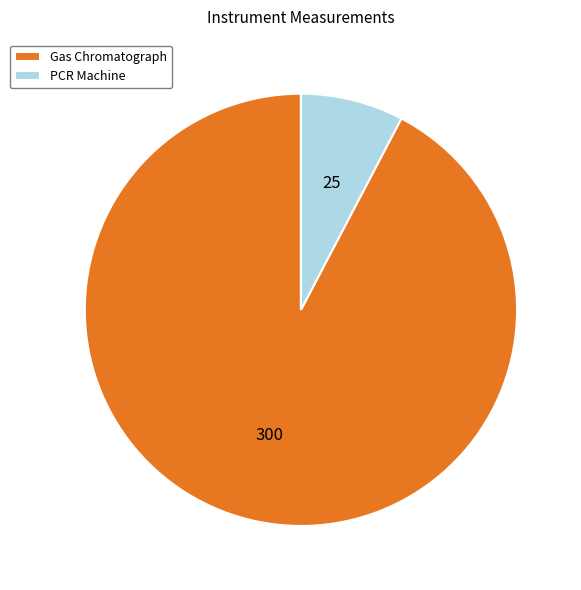

Which has a higher value, Gas Chromatograph or PCR Machine?

Gas Chromatograph